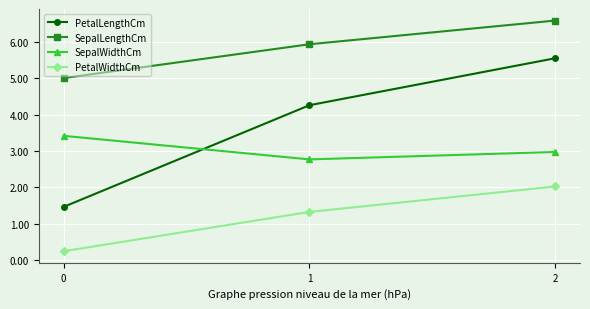

The SepalWidthCm series shows 3.4 at 0. True or false?

True